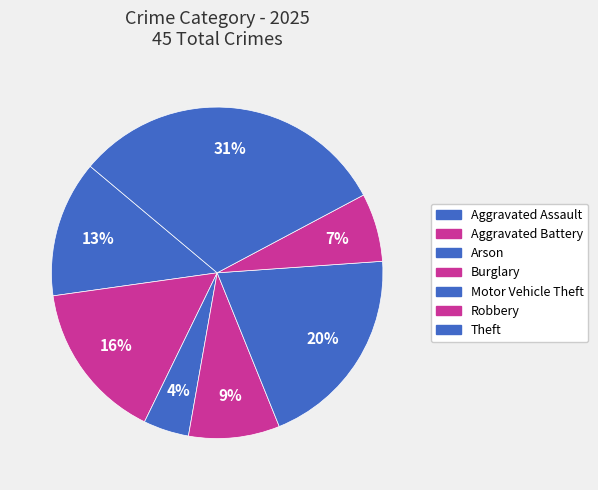

Is there any slice that represents more than half of the pie?

No